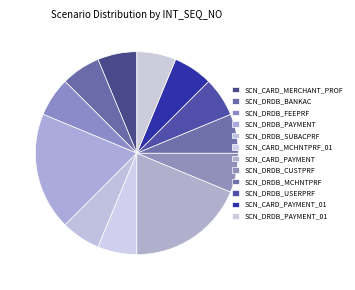

How many slices are in this pie chart?

12